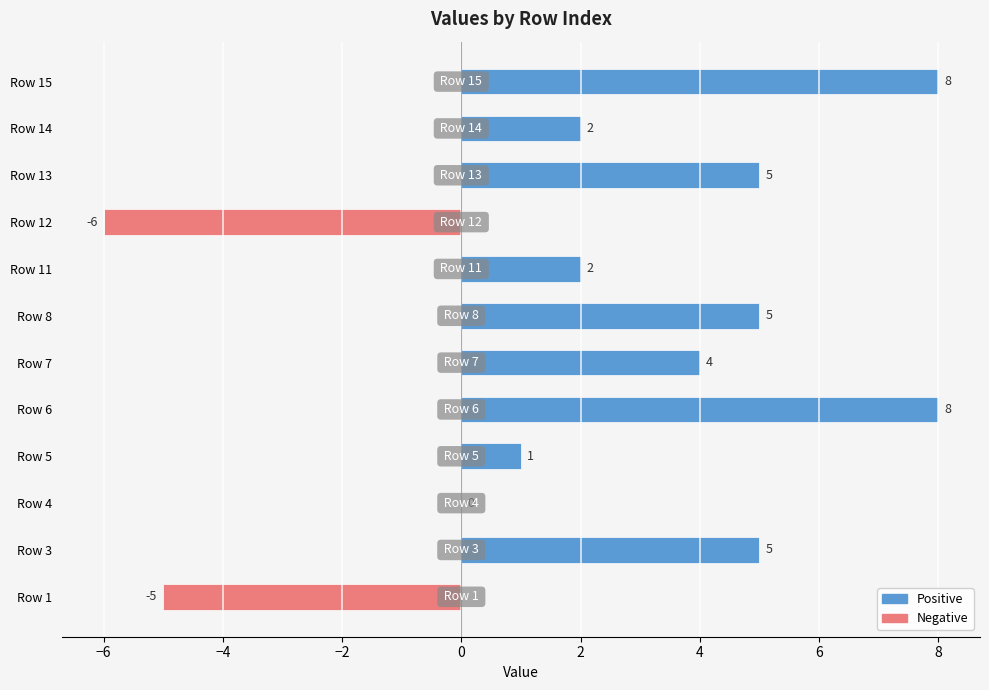

Are the bars horizontal?

Yes